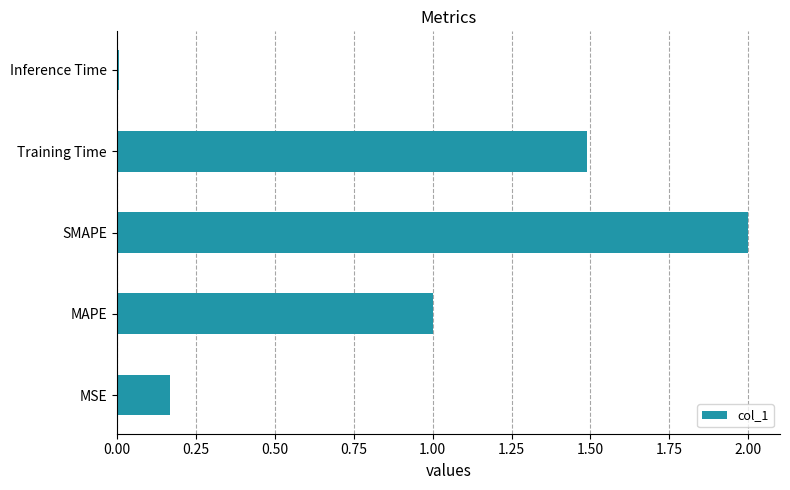

Rank the categories by value from lowest to highest.

Inference Time, MSE, MAPE, Training Time, SMAPE